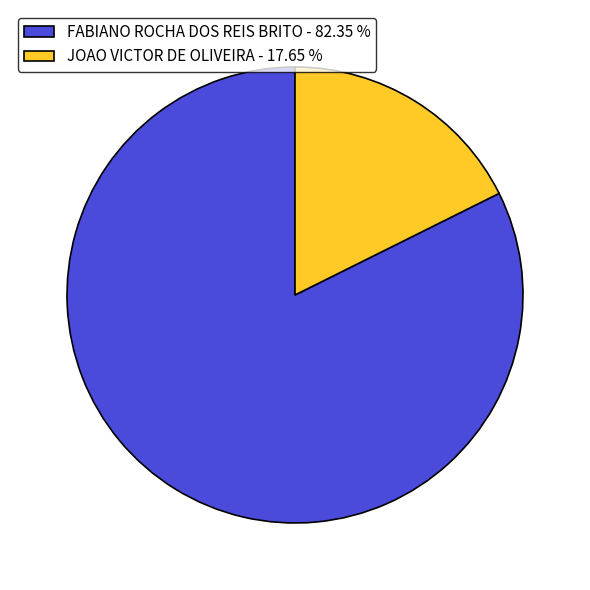

True or false: FABIANO ROCHA DOS REIS BRITO accounts for 82% of the total.

True